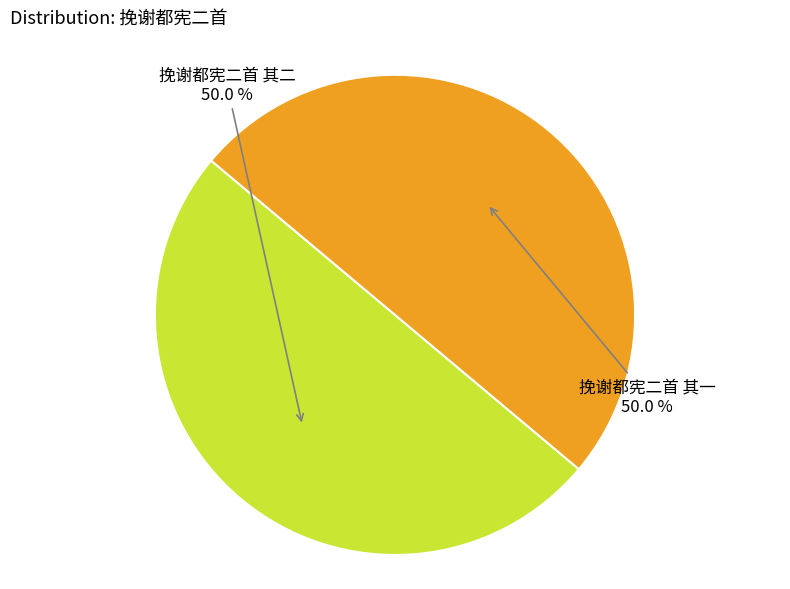

Is the sum of 挽谢都宪二首 其二 and 挽谢都宪二首 其一 greater than half?

Yes